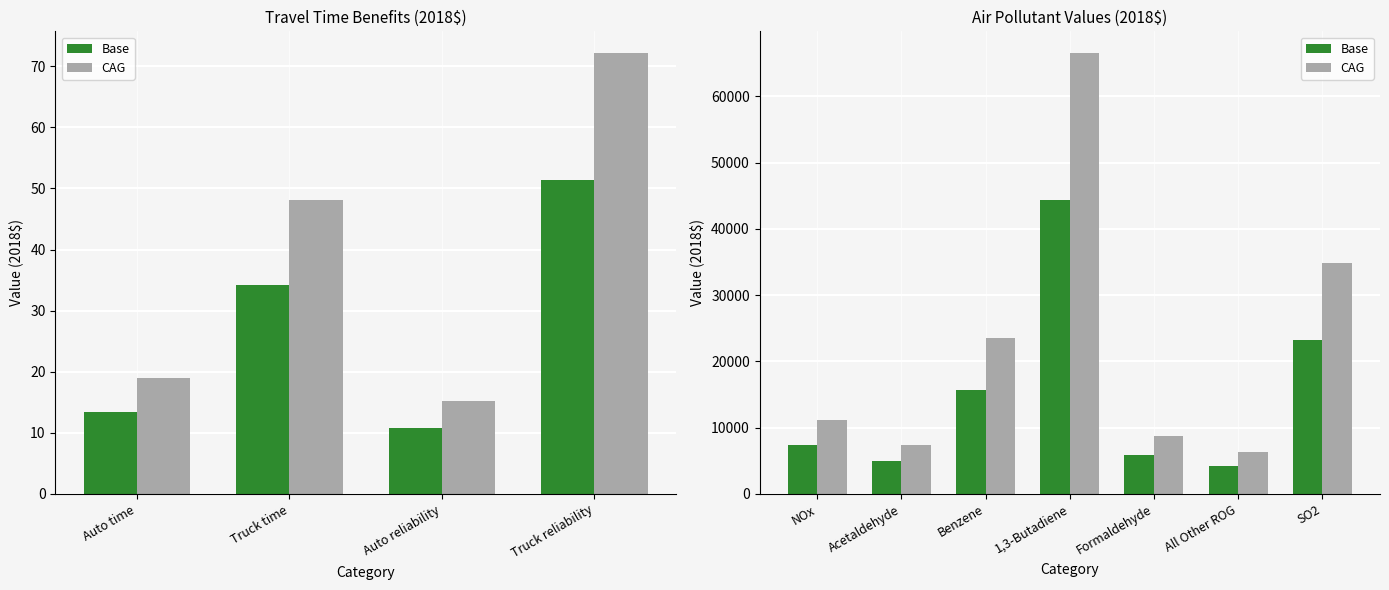

What is the lowest value of the CAG series?

6331.8